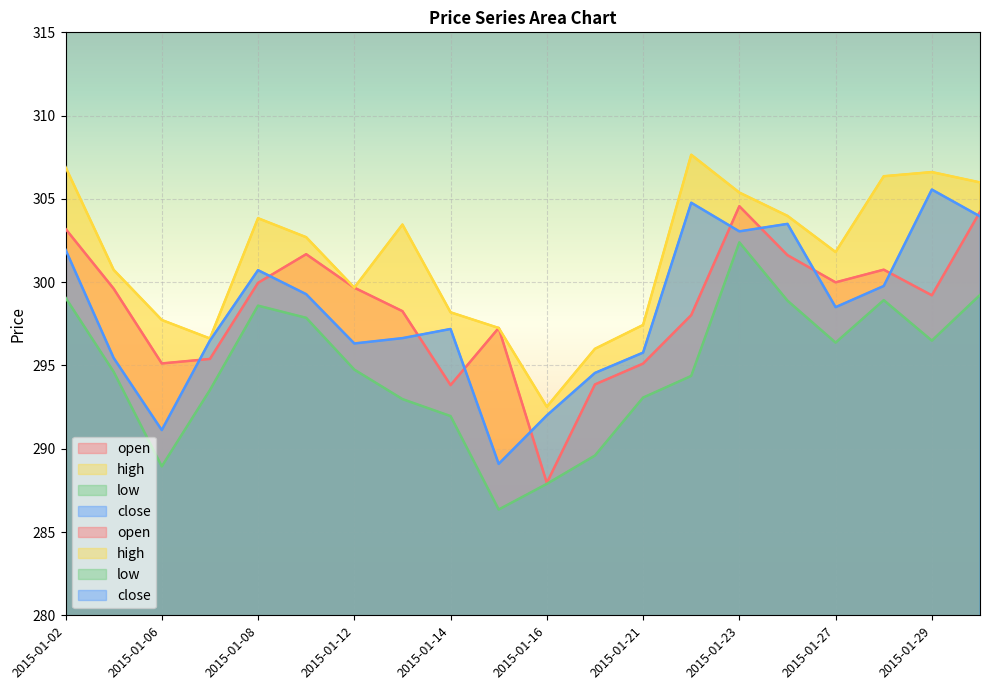

Reading left to right, transcribe all the data shown in this chart.

open: 303.2	299.6	295.1	295.4	300.0	301.7	299.7	298.3	293.8	297.2	288.0	293.9	295.1	298.0	304.6	301.6	300.0	300.8	299.2	304.2
high: 306.9	300.7	297.7	296.6	303.8	302.7	299.7	303.5	298.2	297.2	292.5	296.0	297.4	307.6	305.4	304.0	301.8	306.4	306.6	306.0
low: 299.1	294.6	288.9	293.5	298.6	297.9	294.8	293.0	292.0	286.4	287.9	289.6	293.1	294.4	302.4	298.9	296.4	298.9	296.5	299.2
close: 302.0	295.5	291.1	296.5	300.7	299.3	296.3	296.6	297.2	289.1	292.0	294.5	295.8	304.8	303.0	303.5	298.5	299.8	305.6	304.0